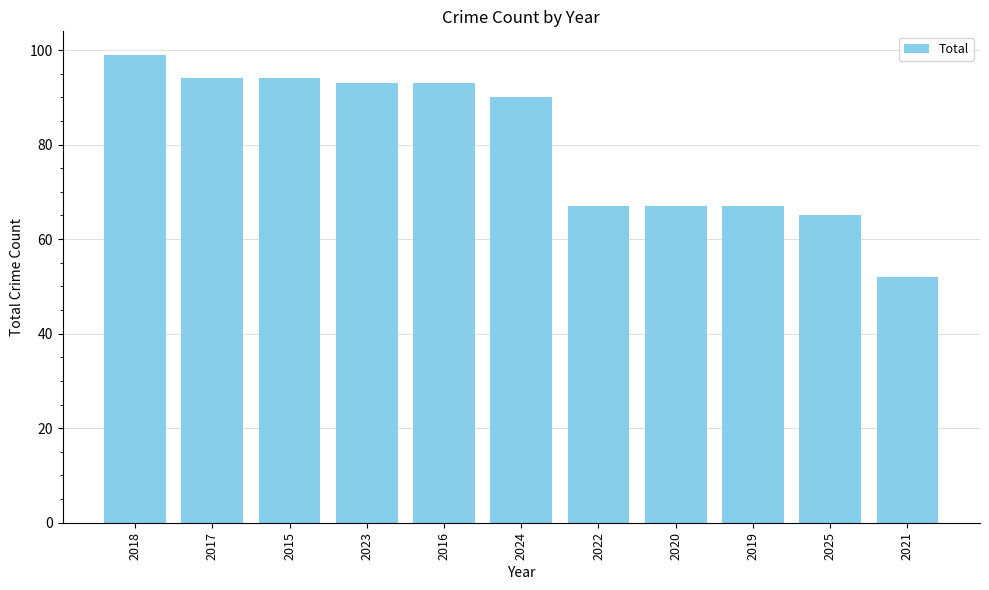

Does the chart contain any negative values?

No